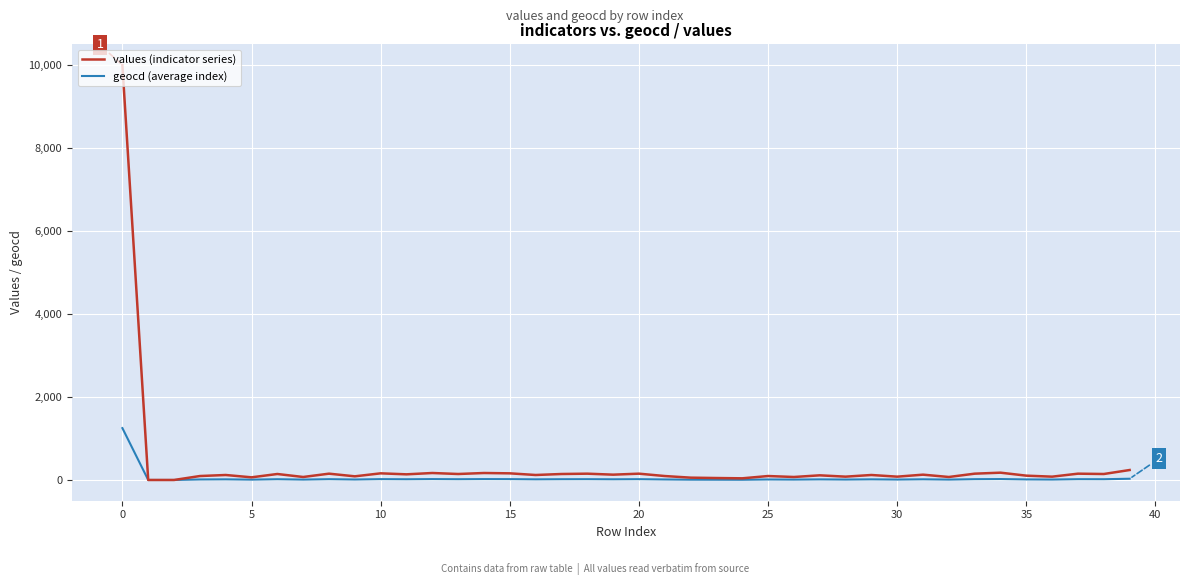

What is the maximum value shown in the chart?

10000